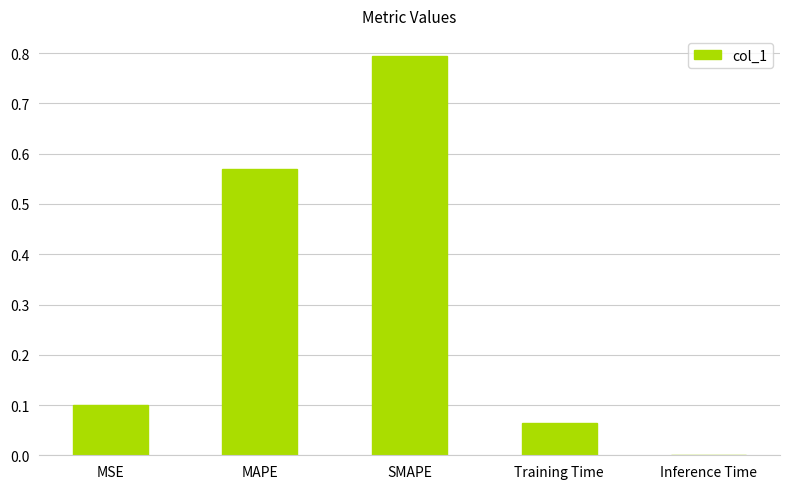

What is the change in value from Training Time to Inference Time?

-0.1